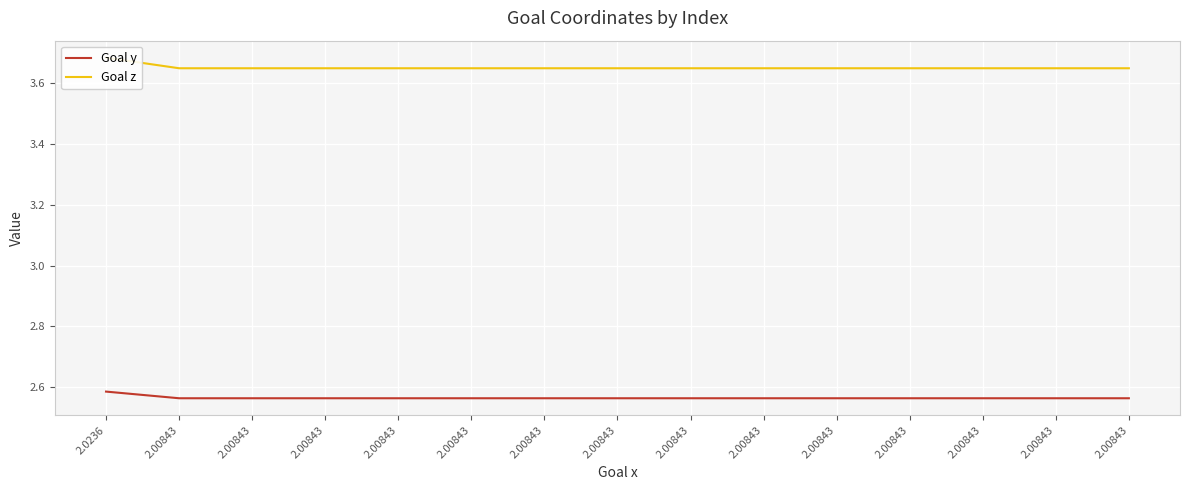

Which series changed the most between 2.0236 and 2.00843?

Goal z